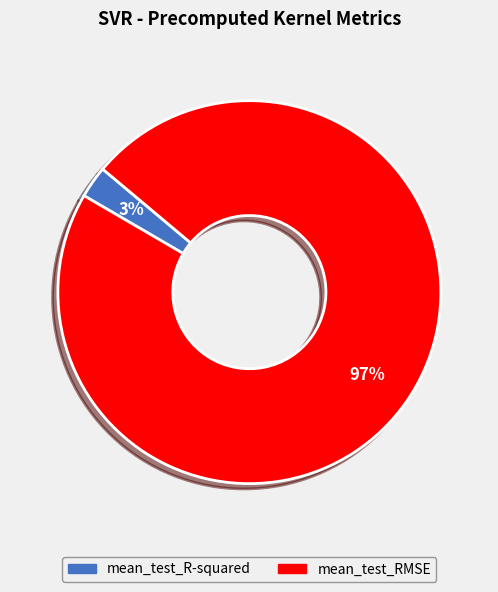

Between mean_test_R-squared and mean_test_RMSE, which is larger?

mean_test_RMSE